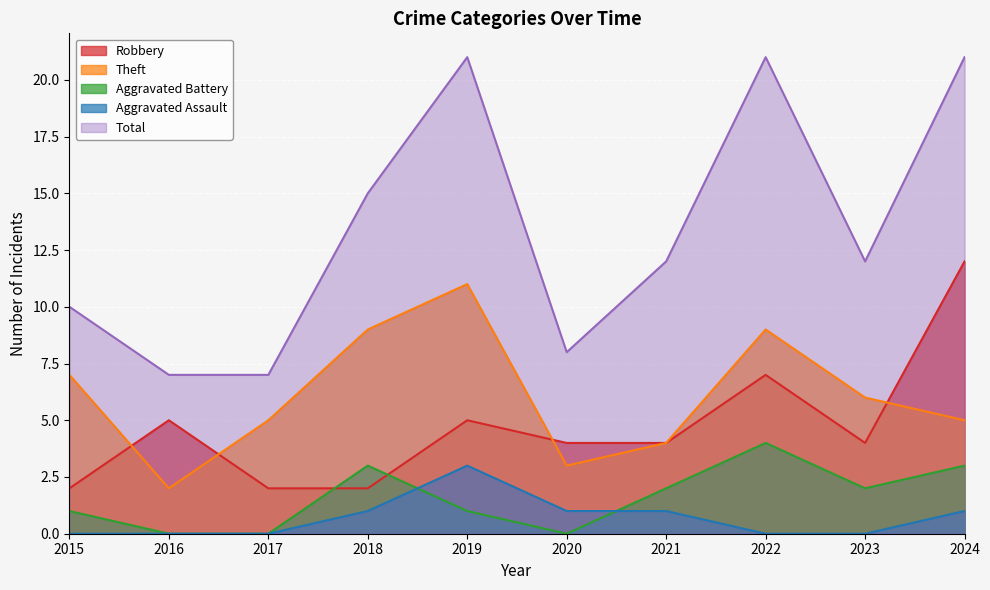

At which category does Theft reach its first local valley?

2016